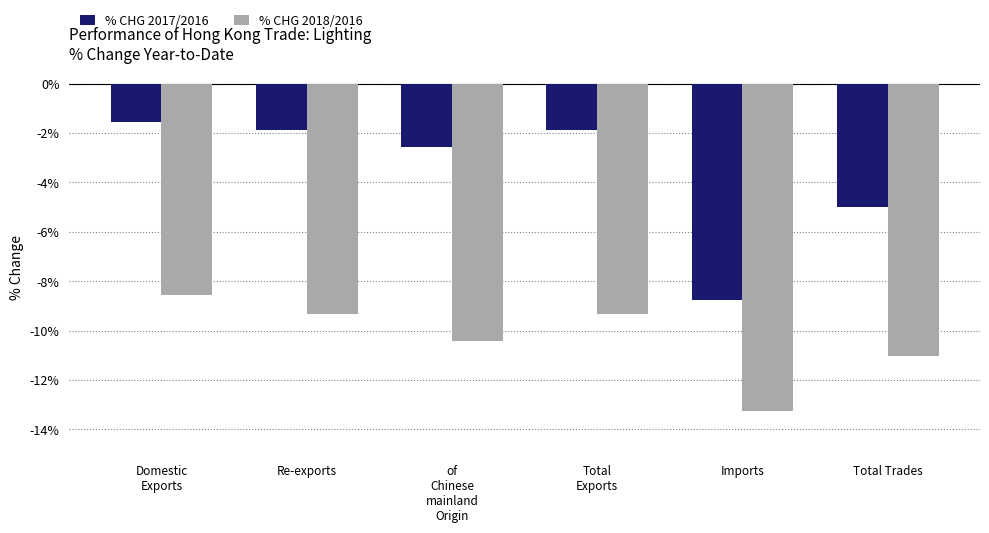

List the series in order of their peak value, highest first.

% CHG 2017/2016, % CHG 2018/2016